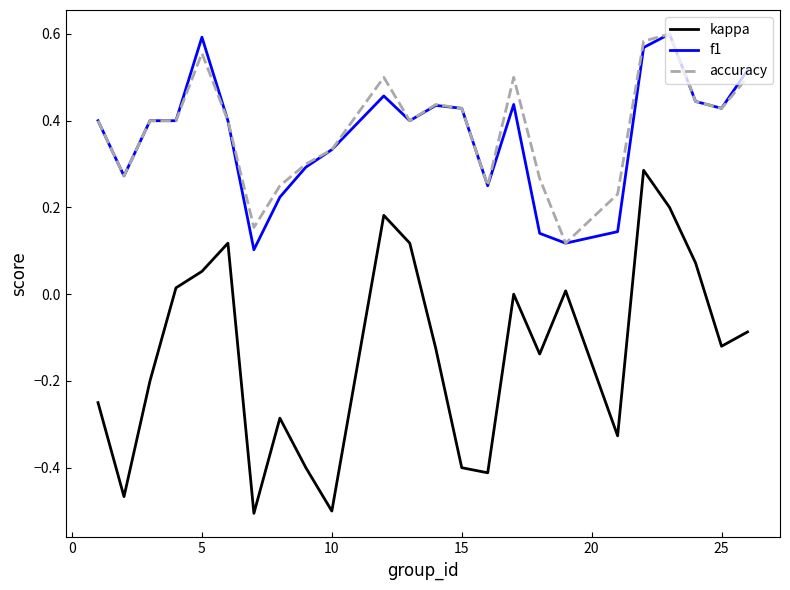

Which series has the largest range (max minus min)?

kappa